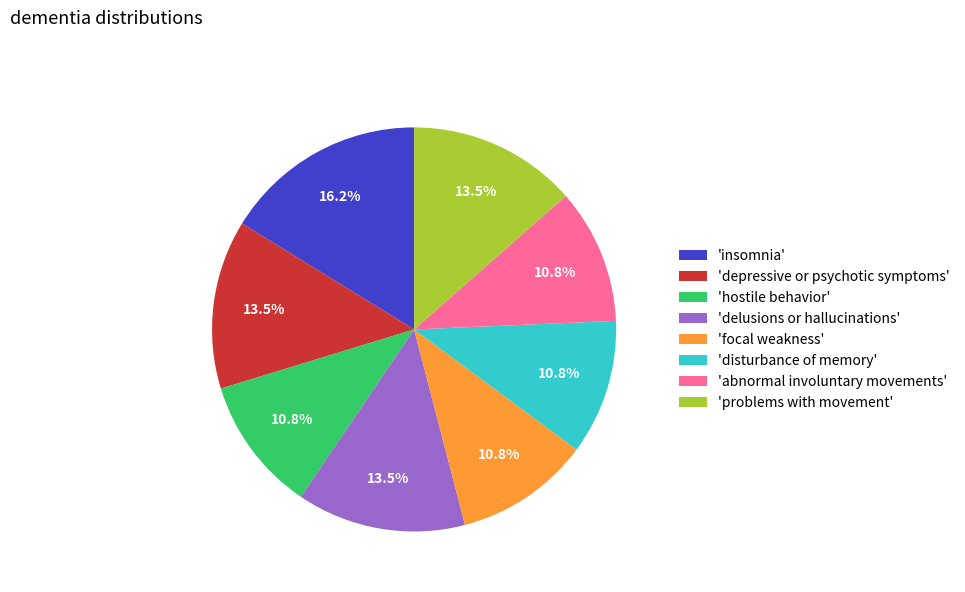

Does 'insomnia' account for over 50% of the chart?

No